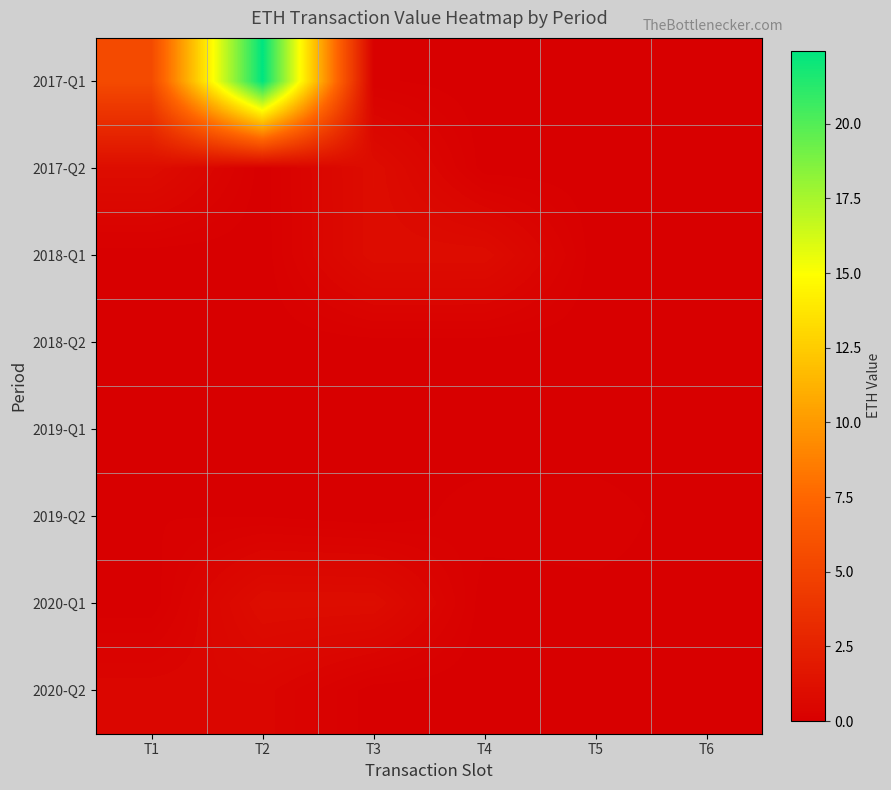

Reading right to left, list all the values displayed in this chart.

2017-Q1: T6=0.0	T5=0.0	T4=0.0	T3=0.1	T2=22.4	T1=5.5
2017-Q2: T6=0.0	T5=0.0	T4=0.0	T3=1.0	T2=0.0	T1=1.0
2018-Q1: T6=0.0	T5=0.0	T4=1.0	T3=1.0	T2=0.0	T1=0.0
2018-Q2: T6=0.0	T5=0.0	T4=0.0	T3=0.0	T2=0.0	T1=0.0
2019-Q1: T6=0.0	T5=0.0	T4=0.0	T3=0.1	T2=0.0	T1=0.1
2019-Q2: T6=0.0	T5=0.2	T4=0.2	T3=0.0	T2=0.1	T1=0.1
2020-Q1: T6=0.0	T5=0.0	T4=0.0	T3=1.0	T2=1.0	T1=0.0
2020-Q2: T6=0.0	T5=0.0	T4=0.0	T3=0.0	T2=0.5	T1=0.5